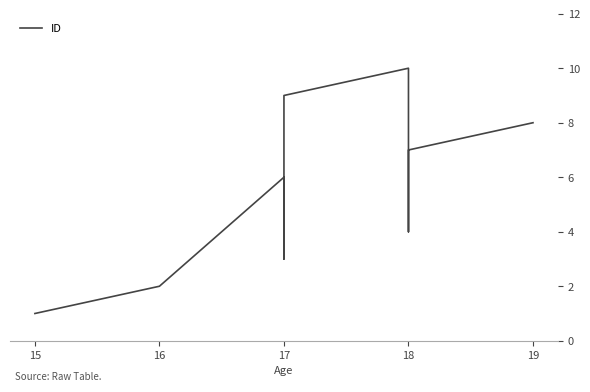

The value at 16 is 3. True or false?

False